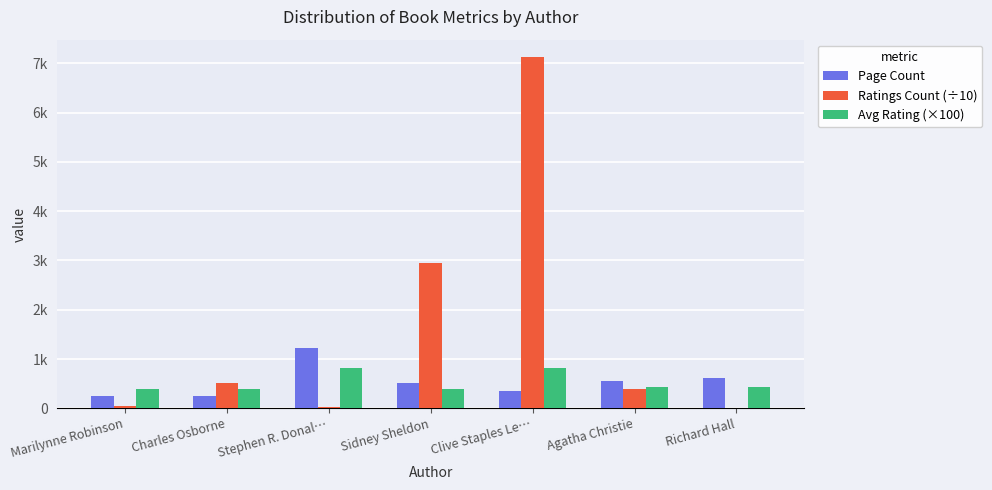

Which series changed the most between Sidney Sheldon and Agatha Christie?

Ratings Count (÷10)